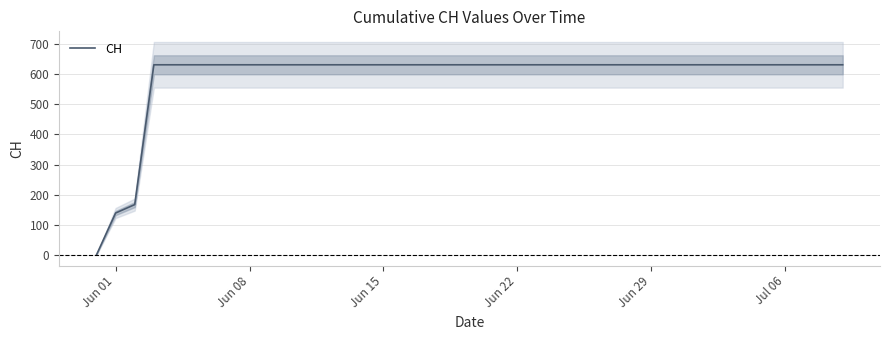

Is it true that CH equals 280 at Jun 29?

False